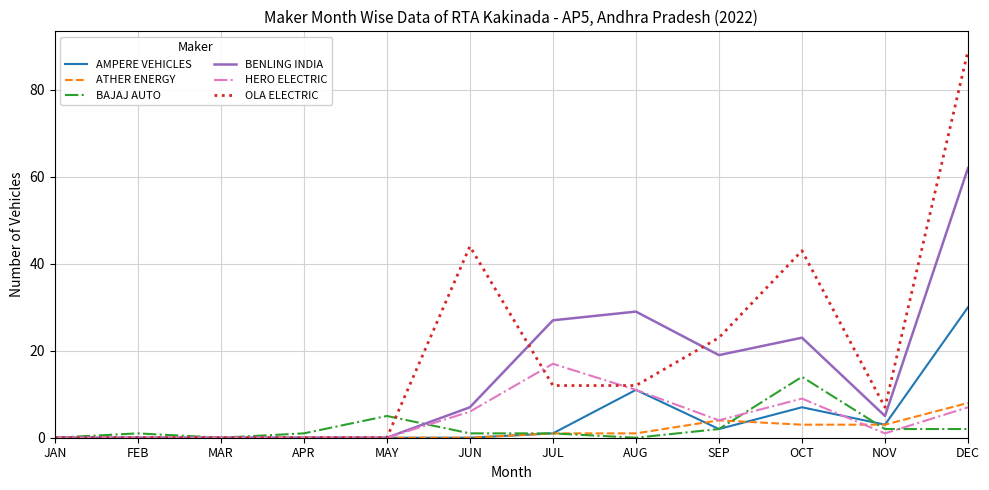

At which category is the sum across all series the highest?

DEC